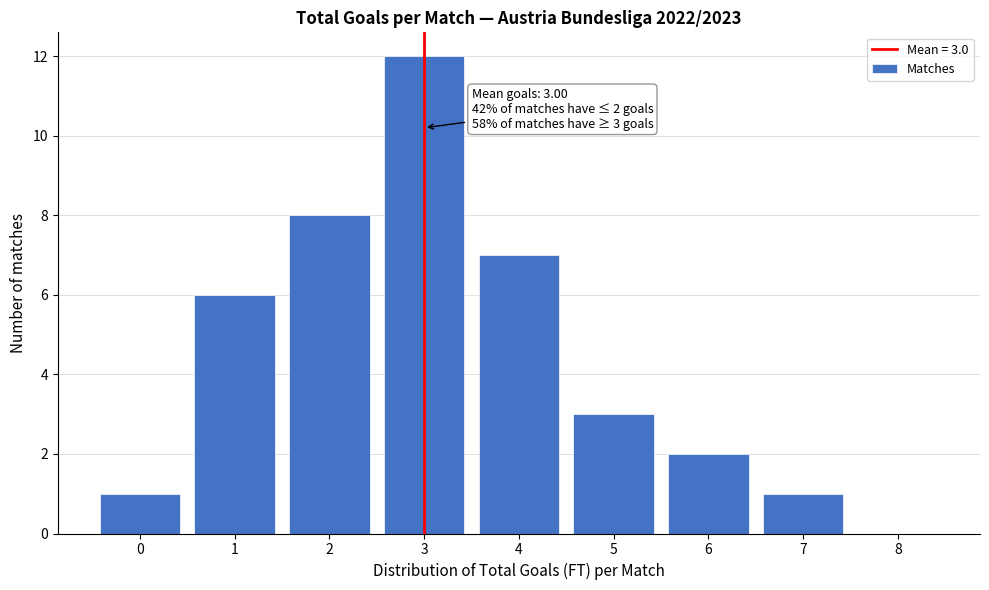

Reading left to right, list all the values displayed in this chart.

0=1	1=6	2=8	3=12	4=7	5=3	6=2	7=1	8=0